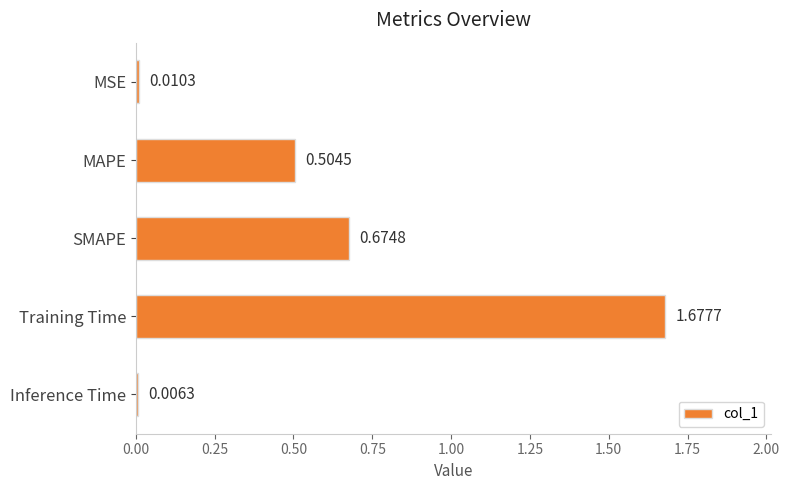

List the labels in order of value, largest first.

Training Time, SMAPE, MAPE, MSE, Inference Time